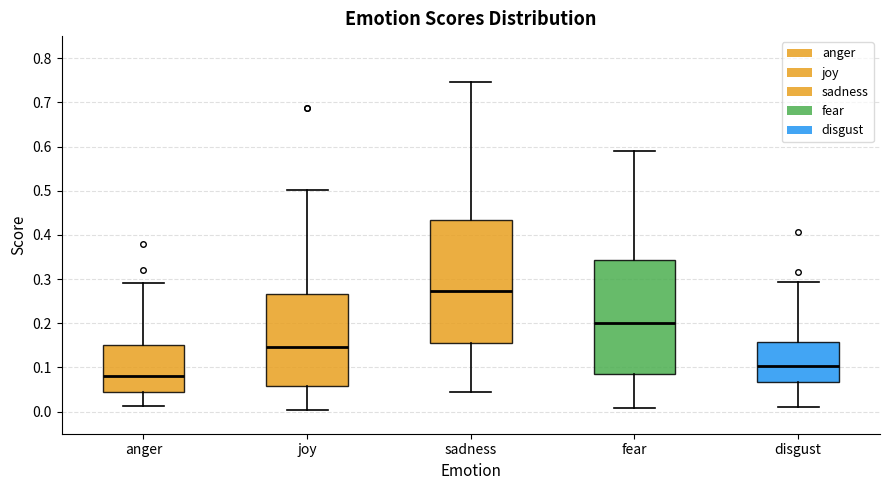

Comparing the boxes themselves (not the whiskers), which one is the tallest?

sadness